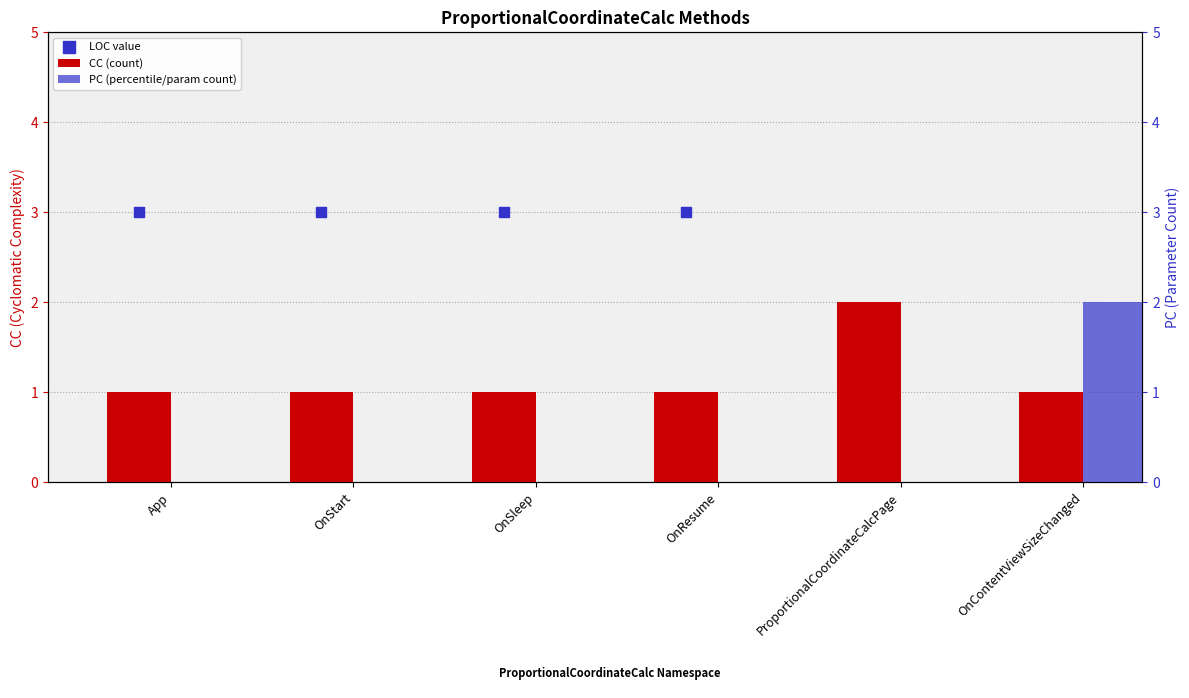

What is the total value across all series at ProportionalCoordinateCalcPage?

34